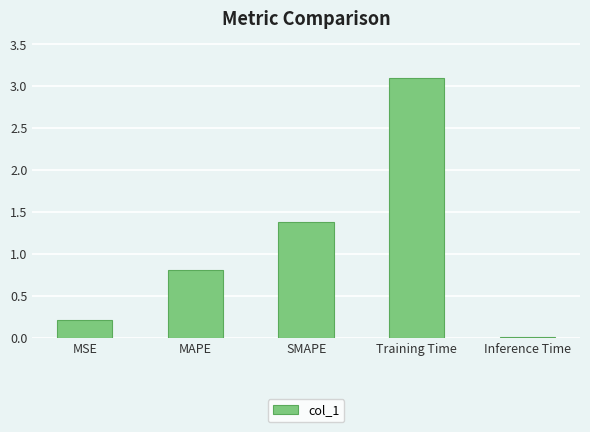

What is the difference between the maximum and minimum values?

3.1